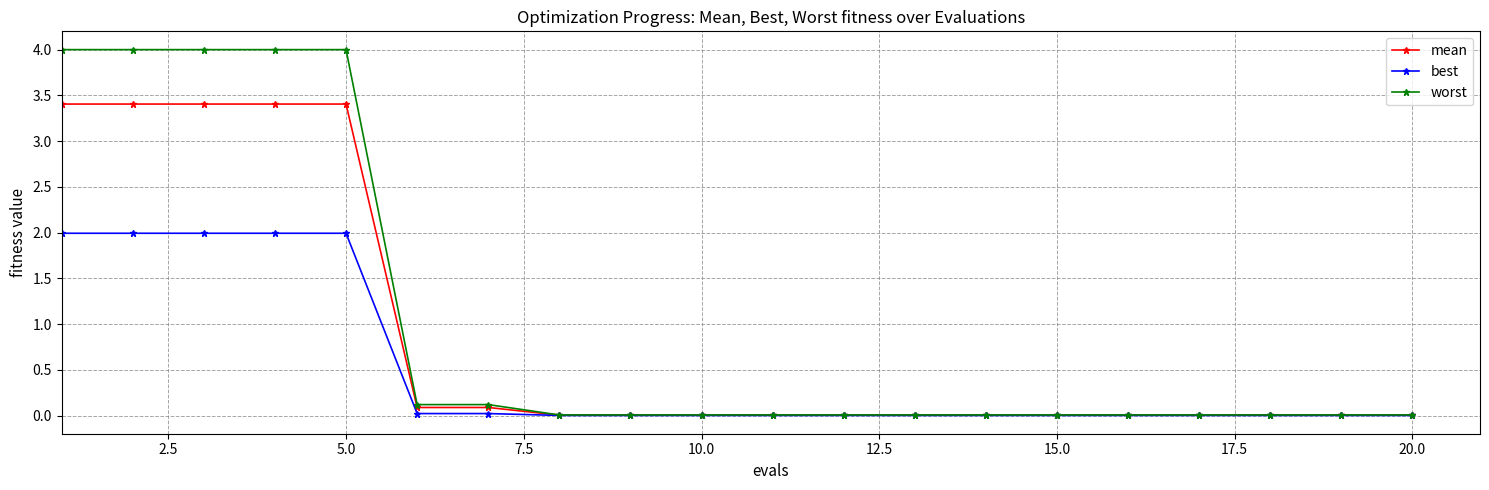

What is the difference between the second highest and second lowest values in the mean series?

3.4